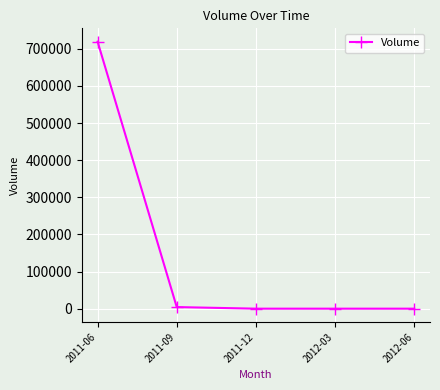

Reading left to right, extract all data points from this chart.

719235	4291	0	0	0